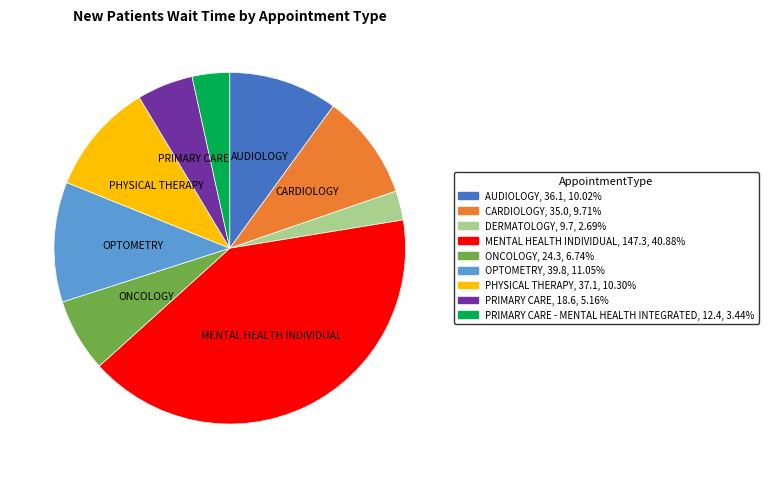

Does any single category account for the majority?

No